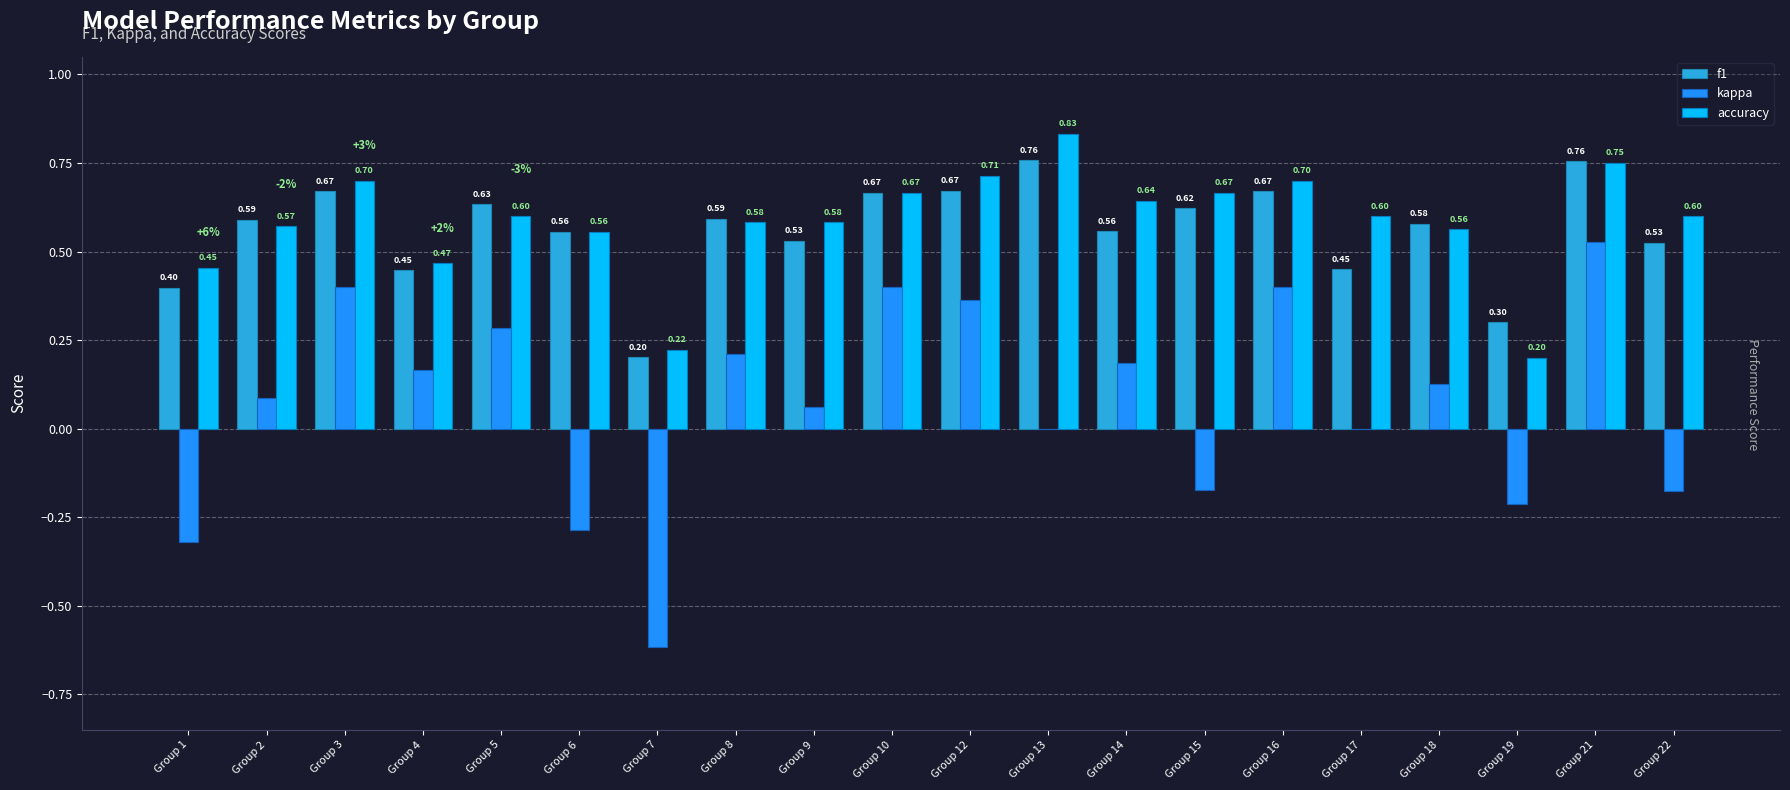

What is the total value across all series at Group 14?

1.4